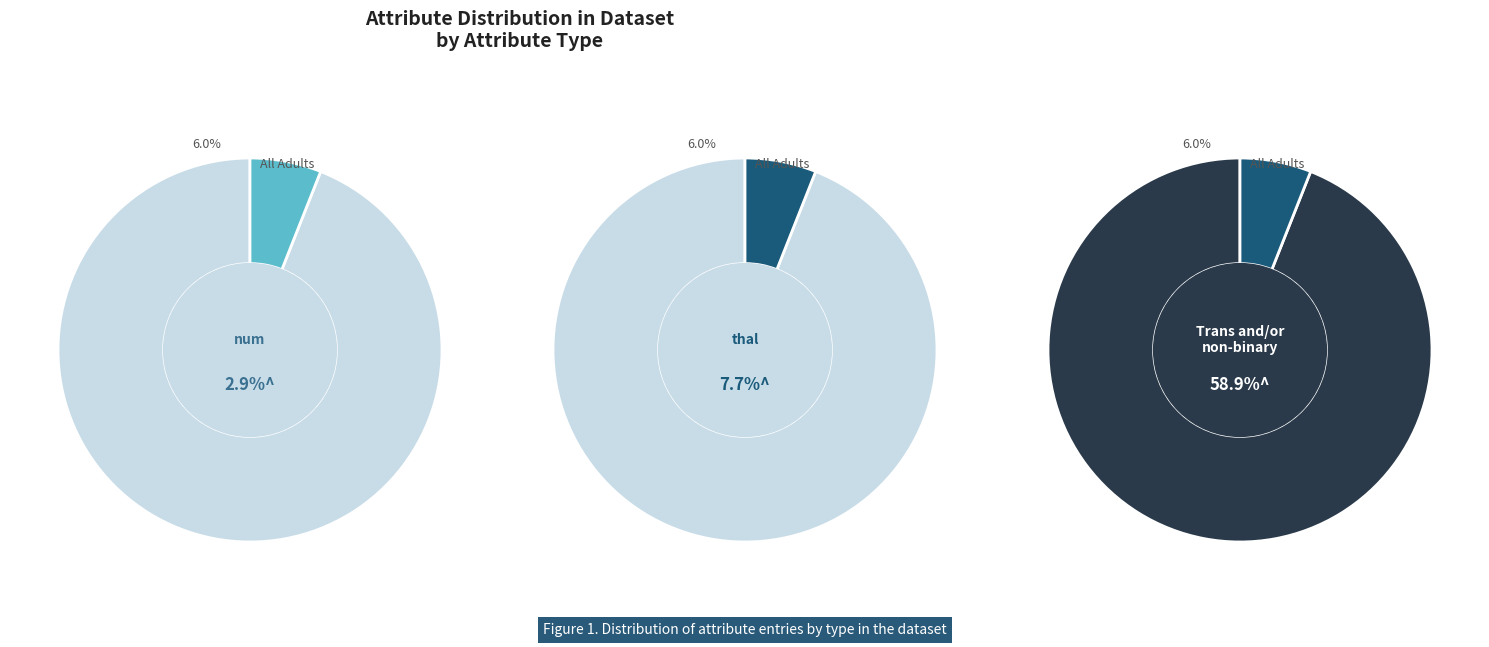

Is it true that num is 43% of the pie?

False